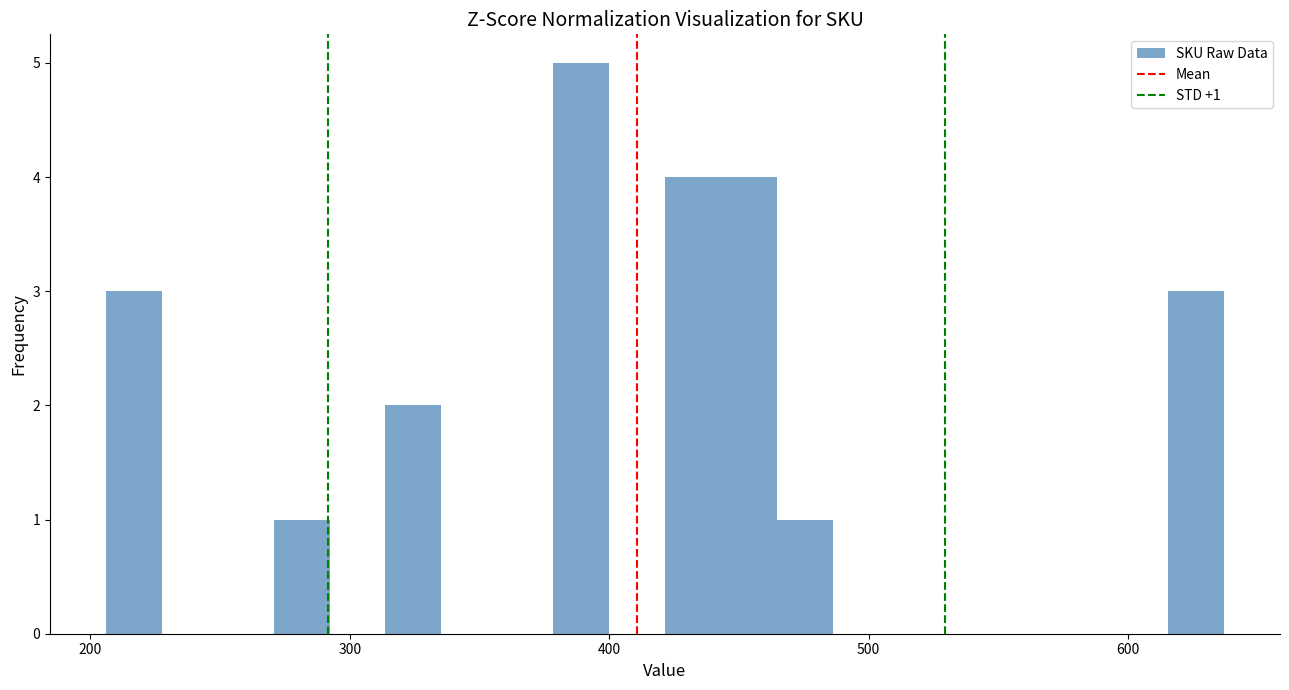

Around what value on the x-axis is the tallest bar? Give the approximate position of its centre, as read against the axis.

390